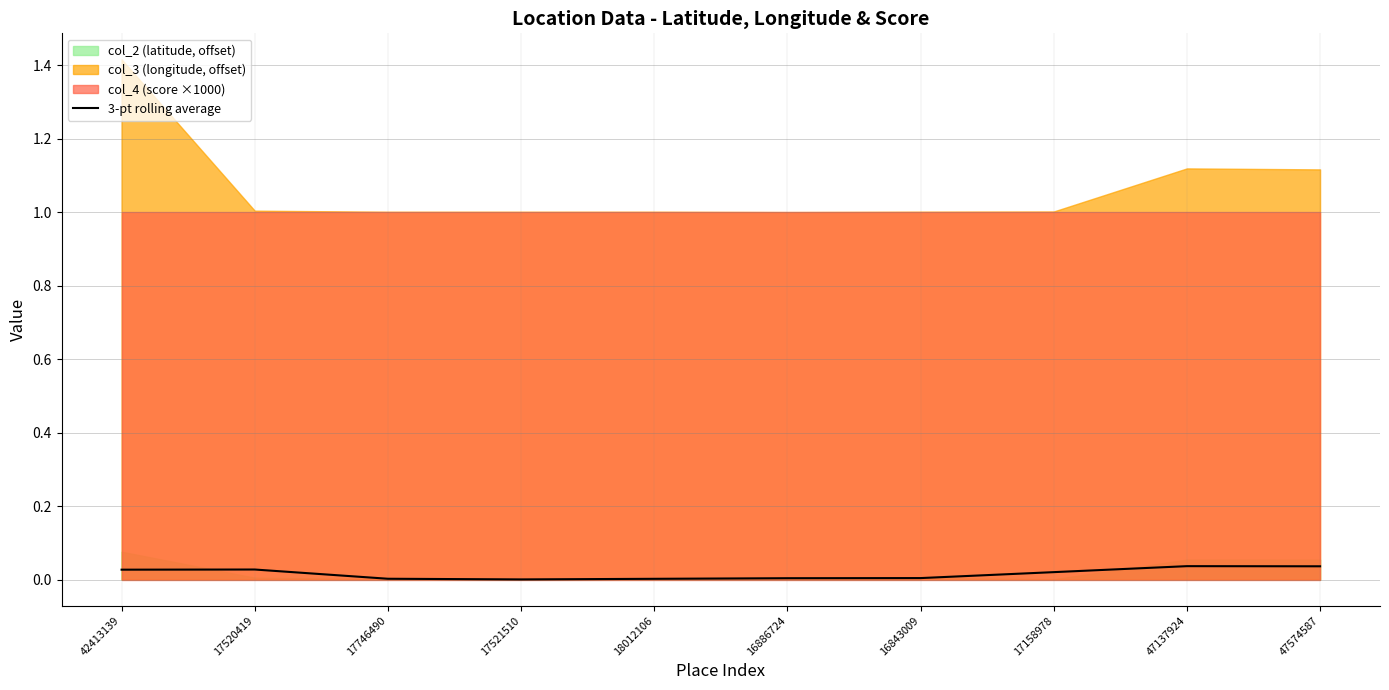

What is the sum of all values?

0.2